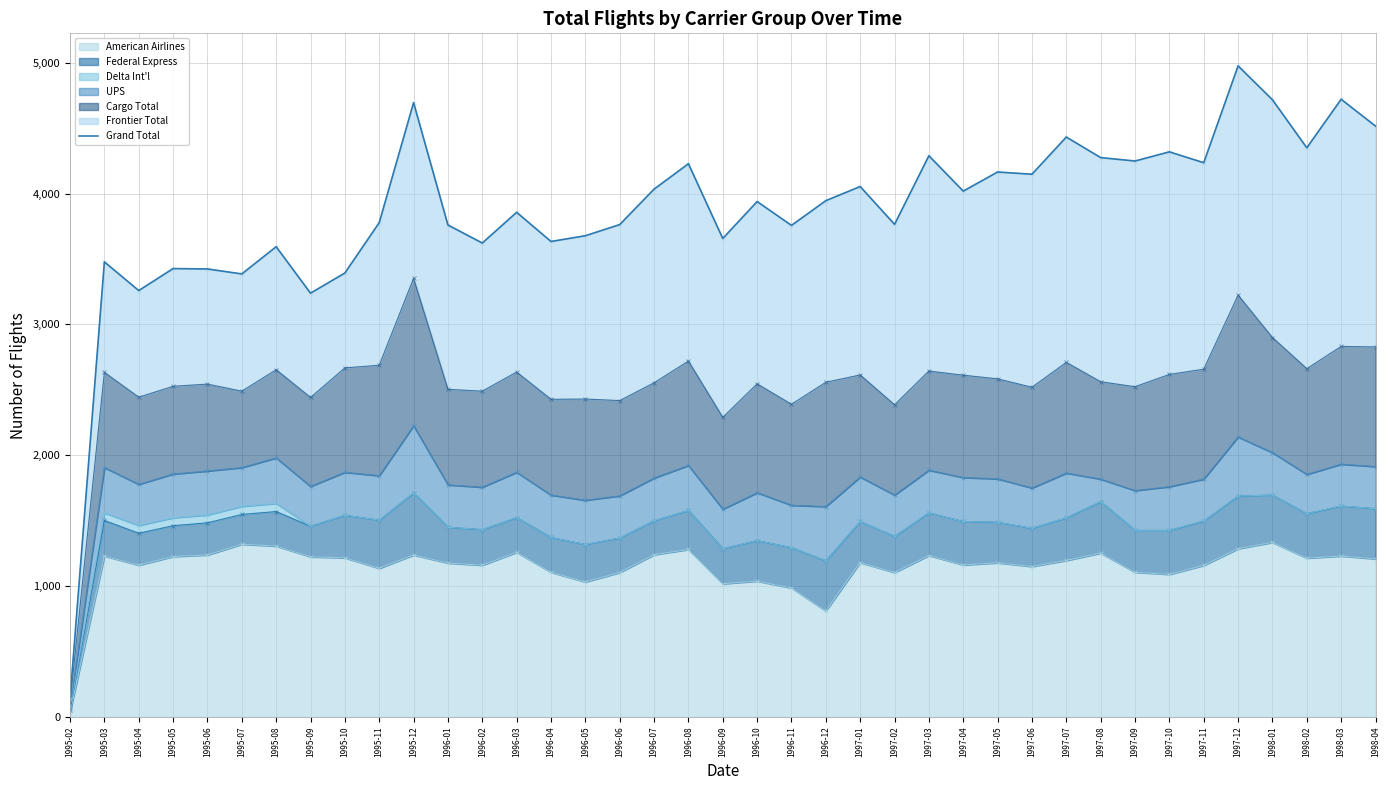

What is the maximum value for American Airlines?

1334